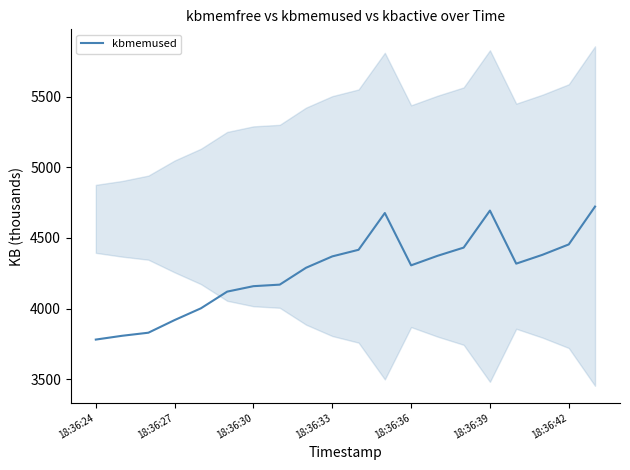

What is the difference between the maximum and second lowest values?

914.1